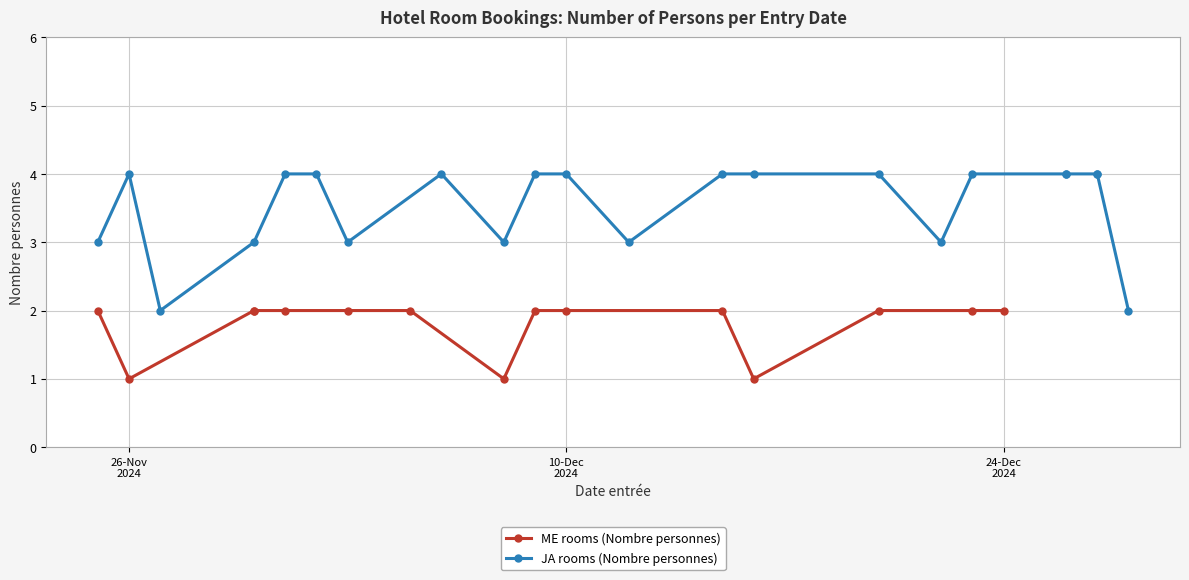

How many values are below 2?

3